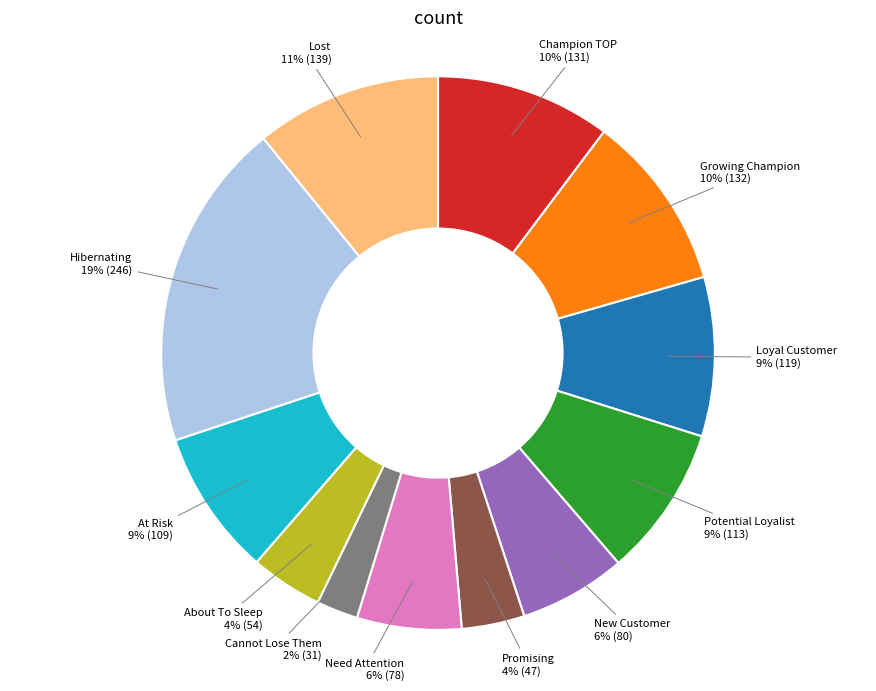

Which has a higher value, At Risk or Need Attention?

At Risk